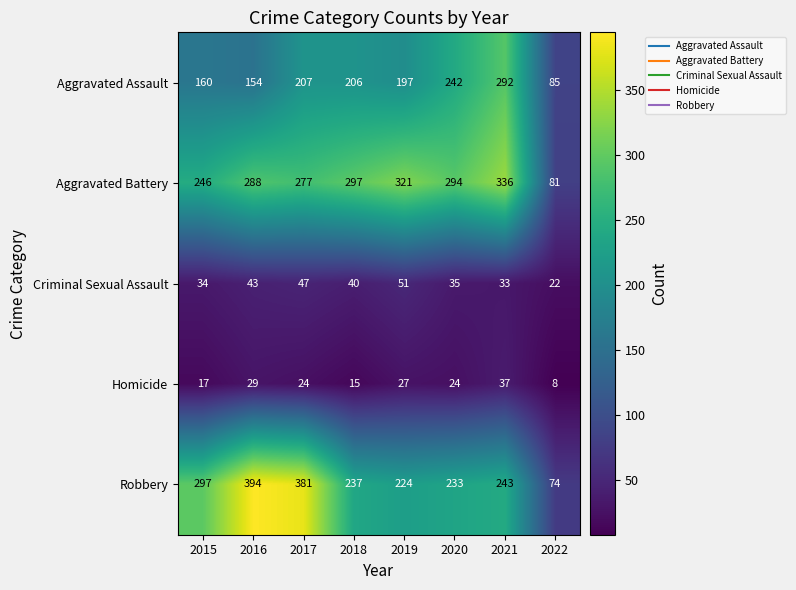

What is the sum of all Robbery values?

2083